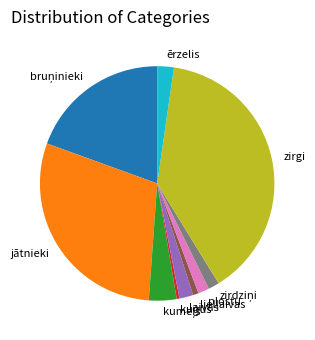

Which category has the biggest portion of the pie?

zirgi